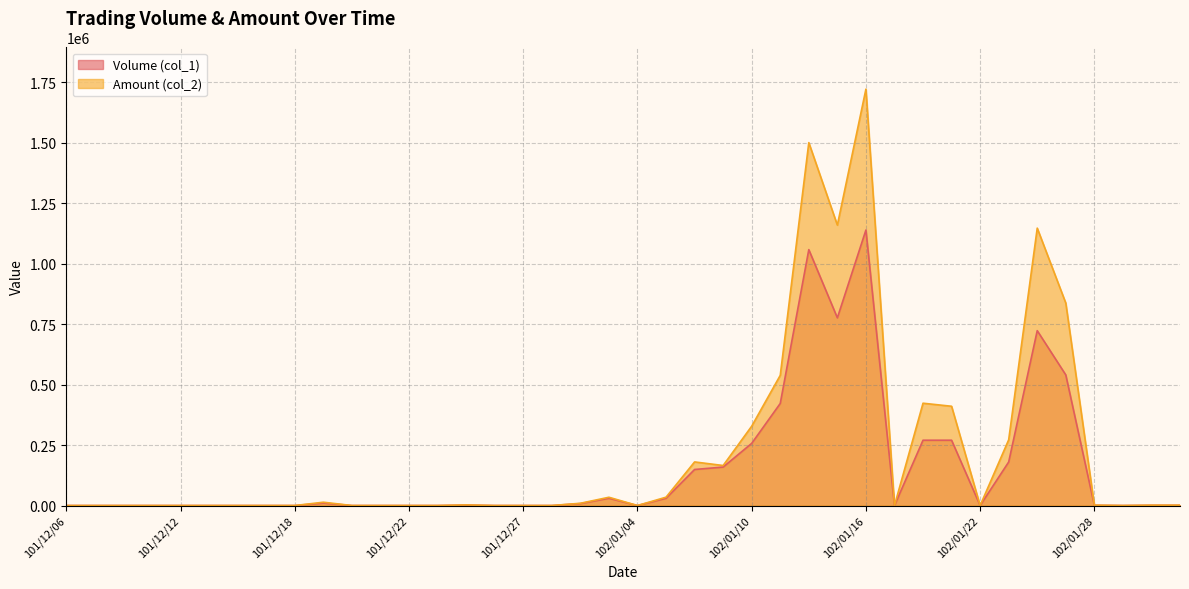

Reading left to right, extract all data points from this chart.

Volume (col_1): 0	0	0	0	0	0	0	0	0	10000	0	0	0	0	2000	0	0	0	8000	30000	0	30000	149000	159000	257000	422000	1058000	776000	1139000	0	270000	270000	0	180000	723000	540000	1000	0	1000	1000
Amount (col_2): 0	0	0	0	0	0	0	0	0	13700	0	0	0	0	2500	0	0	0	9320	34200	0	34500	180280	165470	328030	538250	1500400	1159380	1721520	0	423000	410400	0	271800	1146900	837000	1550	0	1400	1400